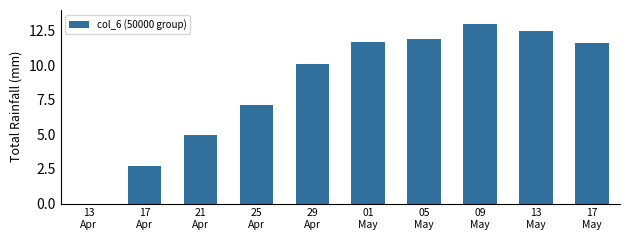

What is the sum of all values?

85.6